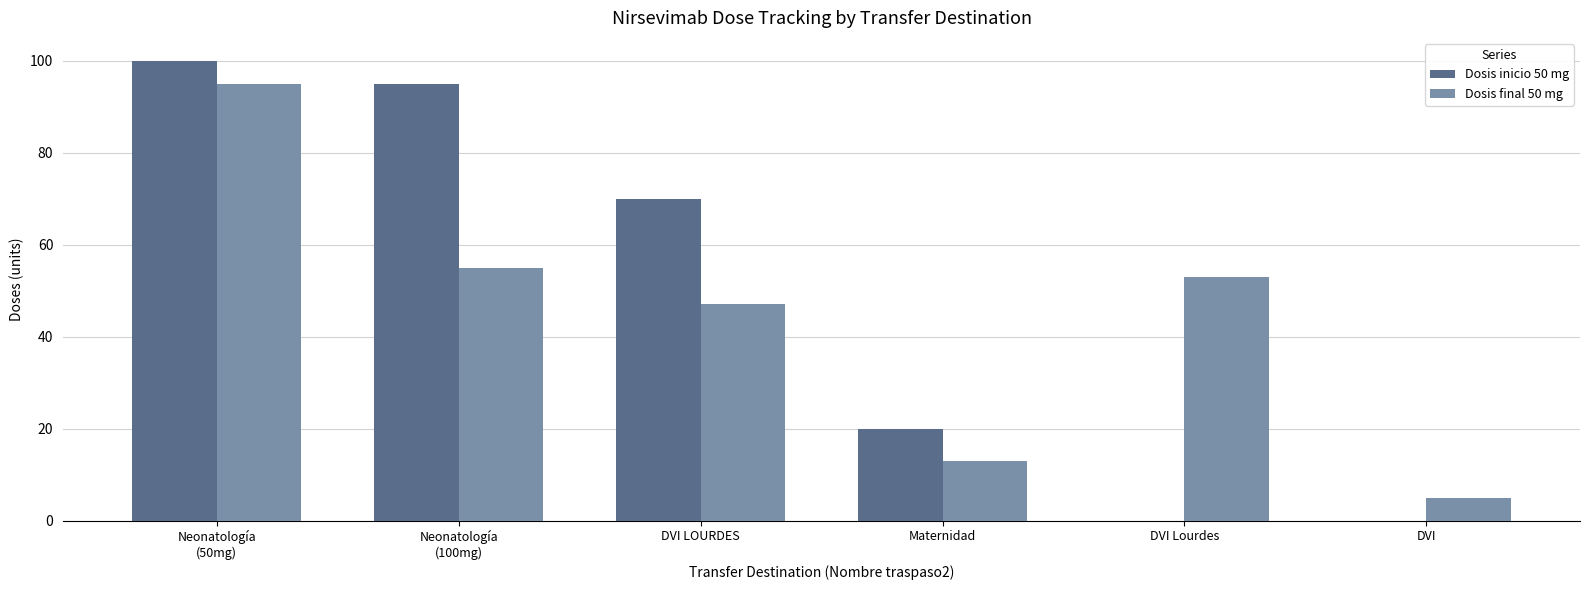

Is it true that Dosis inicio 50 mg equals -55 at DVI Lourdes?

False